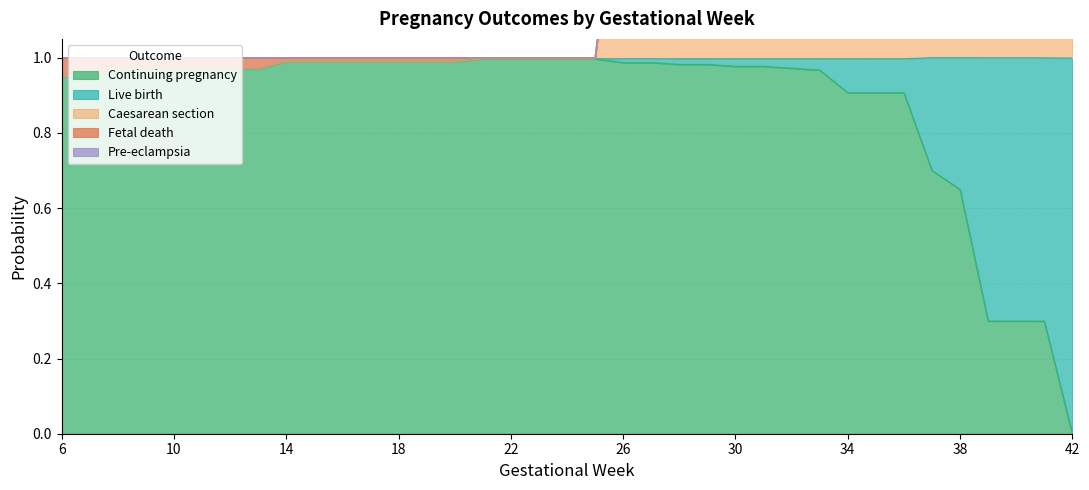

Between 17 and 8, which is larger?

17